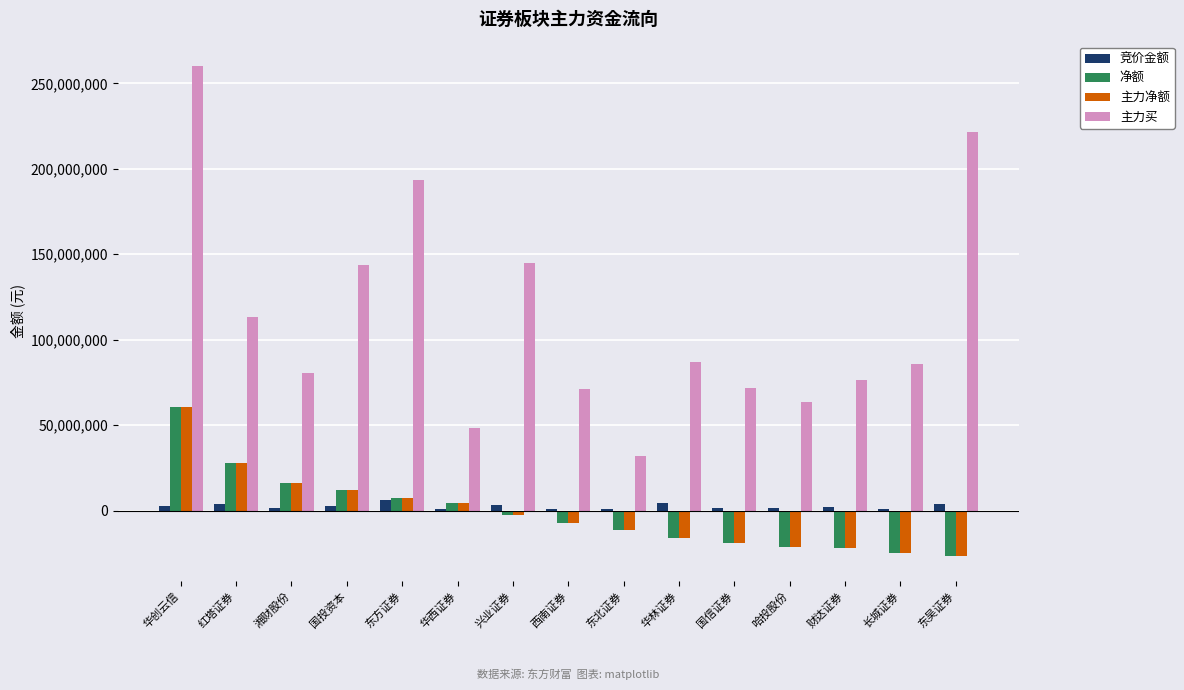

Does the chart contain stacked bars?

No